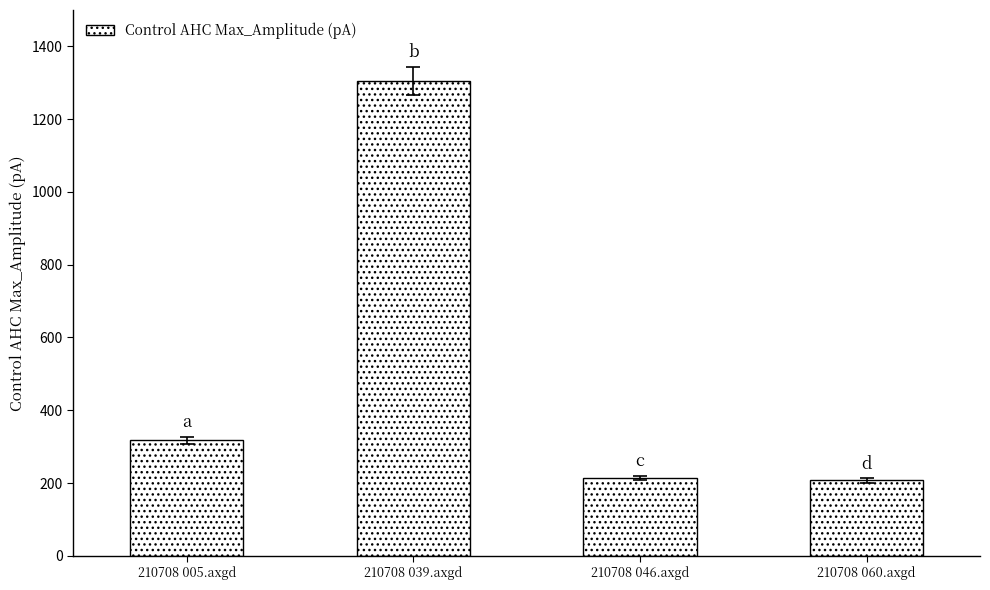

Reading left to right, extract all data points from this chart.

317.9	1304.5	213.6	206.9